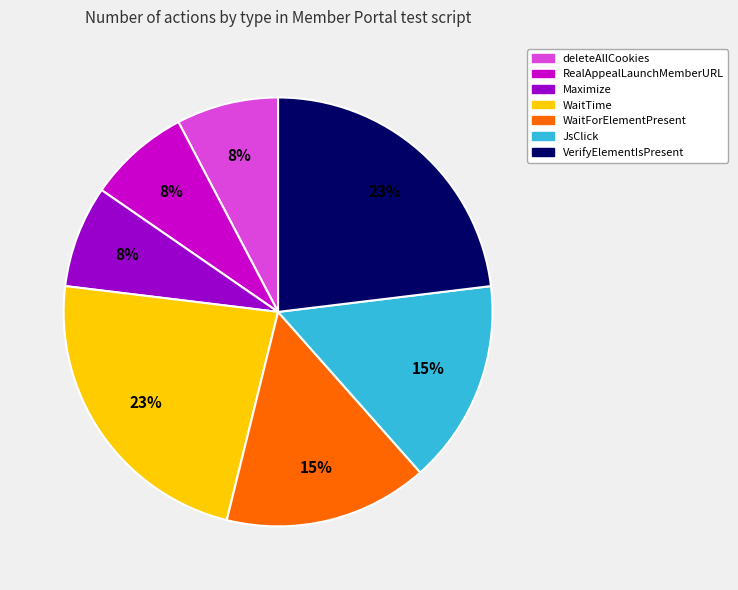

The deleteAllCookies slice represents 8% of the pie. True or false?

True